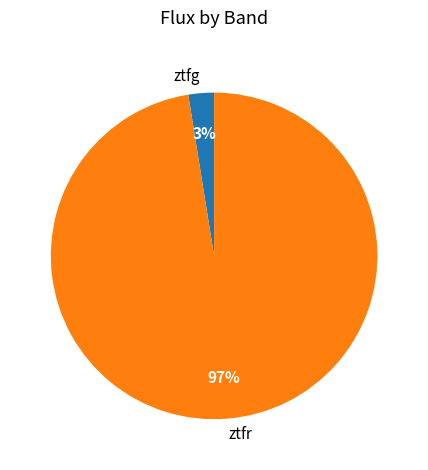

To the nearest percent, what is the combined percentage of ztfg and ztfr?

100%